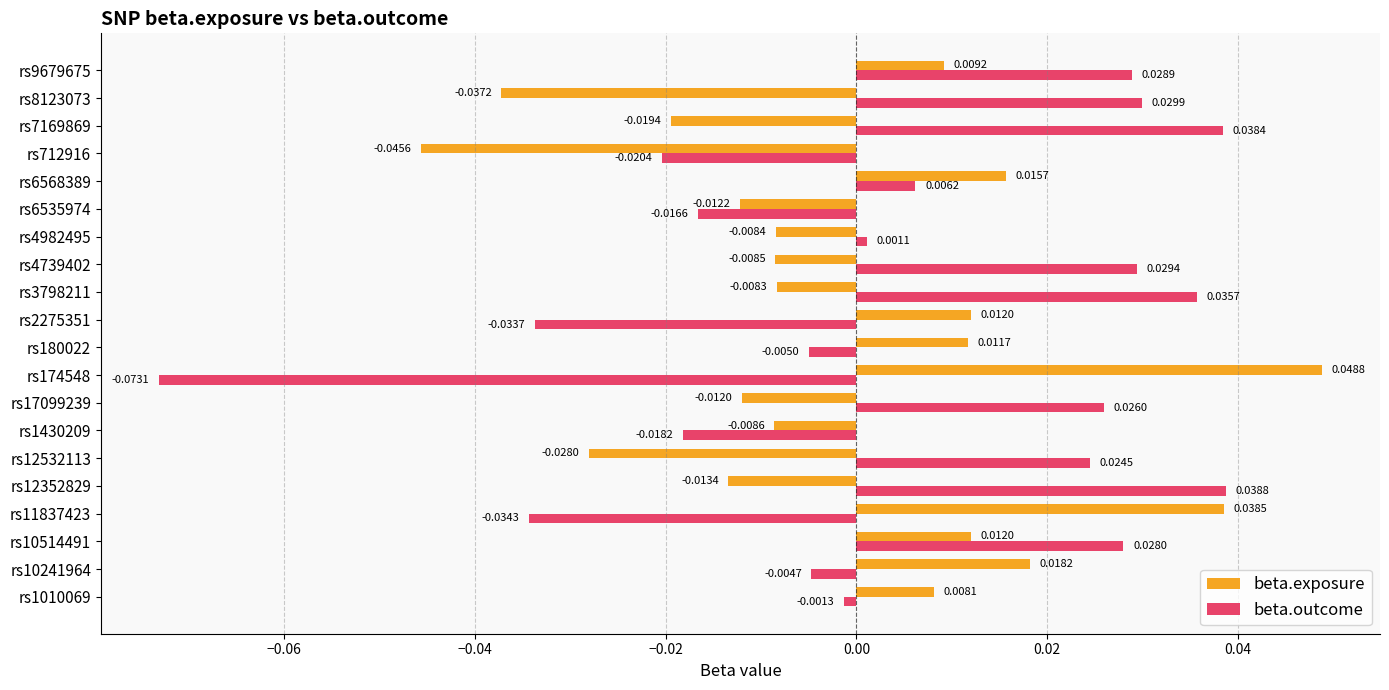

At which category is the sum across all series the highest?

rs10514491